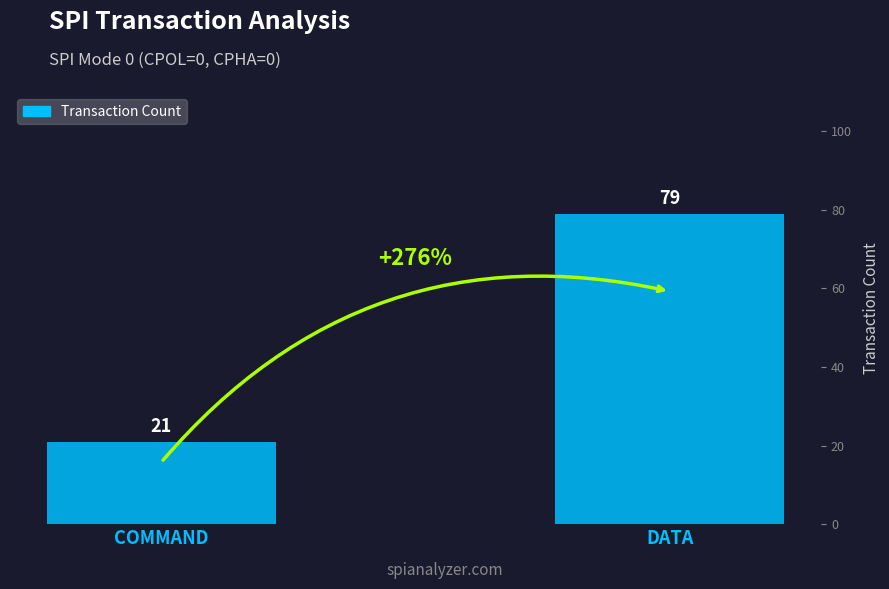

Rank the categories by value from lowest to highest.

COMMAND, DATA